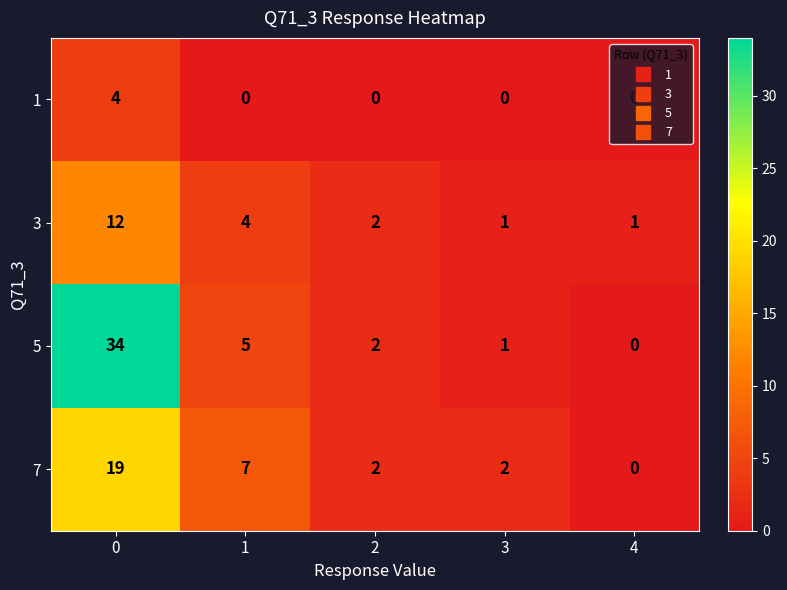

What is the average value of the 3 series?

4